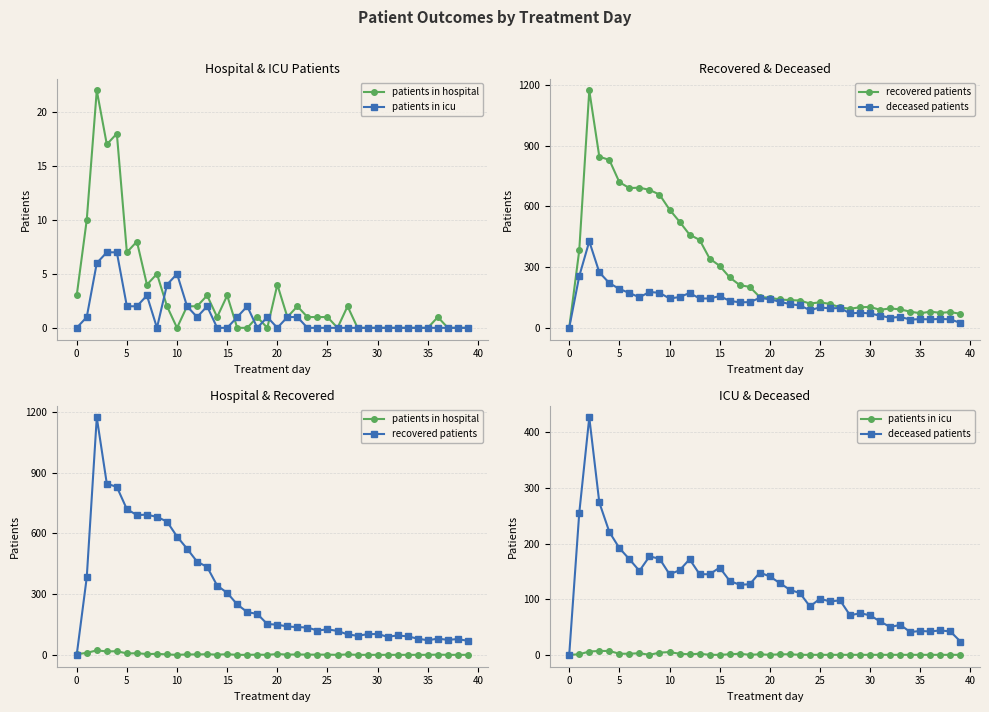

Reading left to right, list all the values displayed in this chart.

patients in hospital: 3	10	22	17	18	7	8	4	5	2	0	2	2	3	1	3	0	0	1	0	4	1	2	1	1	1	0	2	0	0	0	0	0	0	0	0	1	0	0	0
patients in icu: 0	1	6	7	7	2	2	3	0	4	5	2	1	2	0	0	1	2	0	1	0	1	1	0	0	0	0	0	0	0	0	0	0	0	0	0	0	0	0	0
recovered patients: 0	382	1172	845	829	719	690	692	681	658	584	524	460	434	342	306	249	211	202	152	149	140	137	135	120	126	118	101	94	102	103	89	96	91	80	72	80	74	78	69
deceased patients: 0	255	427	274	221	192	172	151	177	173	145	152	172	145	145	157	133	126	127	148	141	129	117	111	87	101	96	98	71	75	71	60	50	54	41	43	42	44	42	24